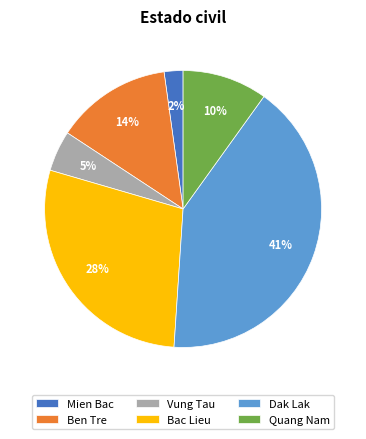

Which category has the biggest portion of the pie?

Dak Lak